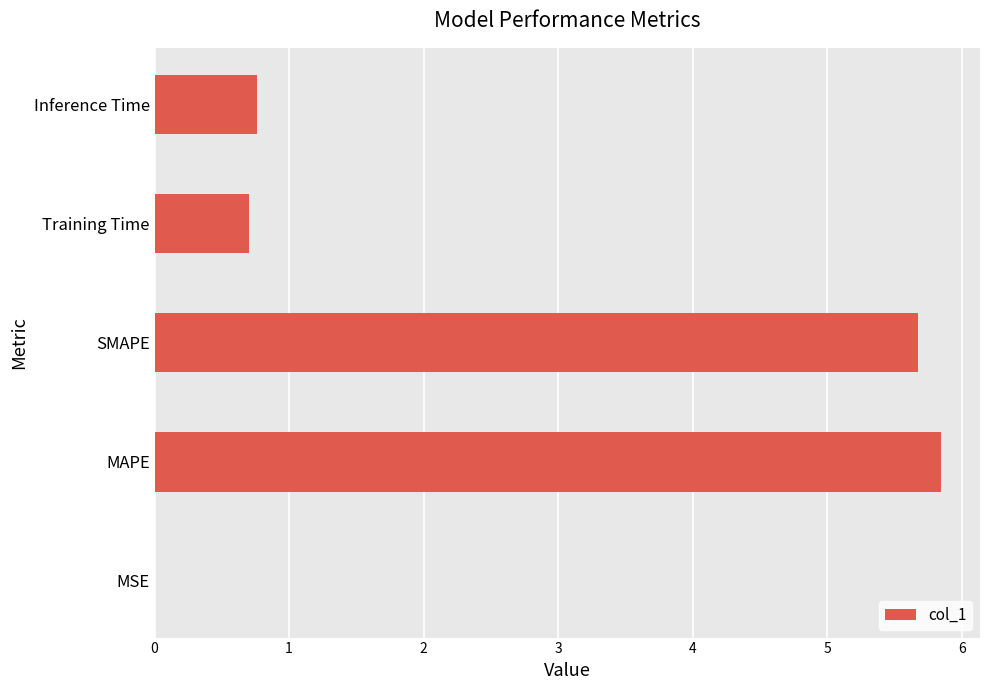

Between Training Time and MAPE, which is larger?

MAPE